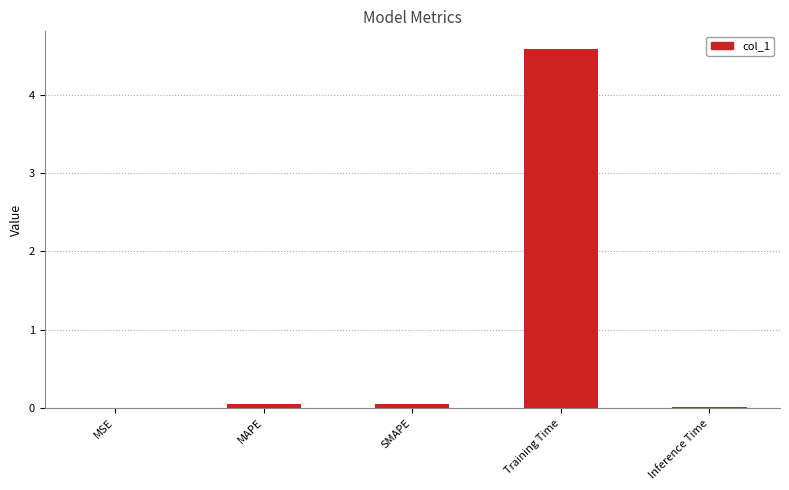

Between MSE and Training Time, which is larger?

Training Time